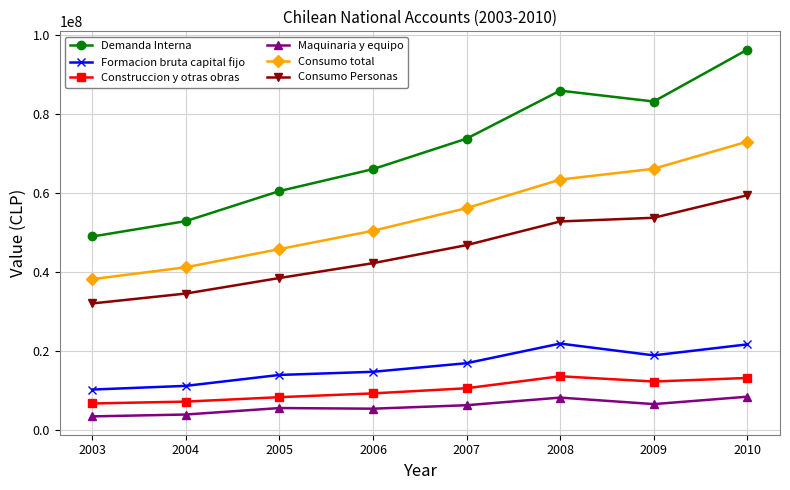

At how many categories does at least one series exceed 13238151?

8